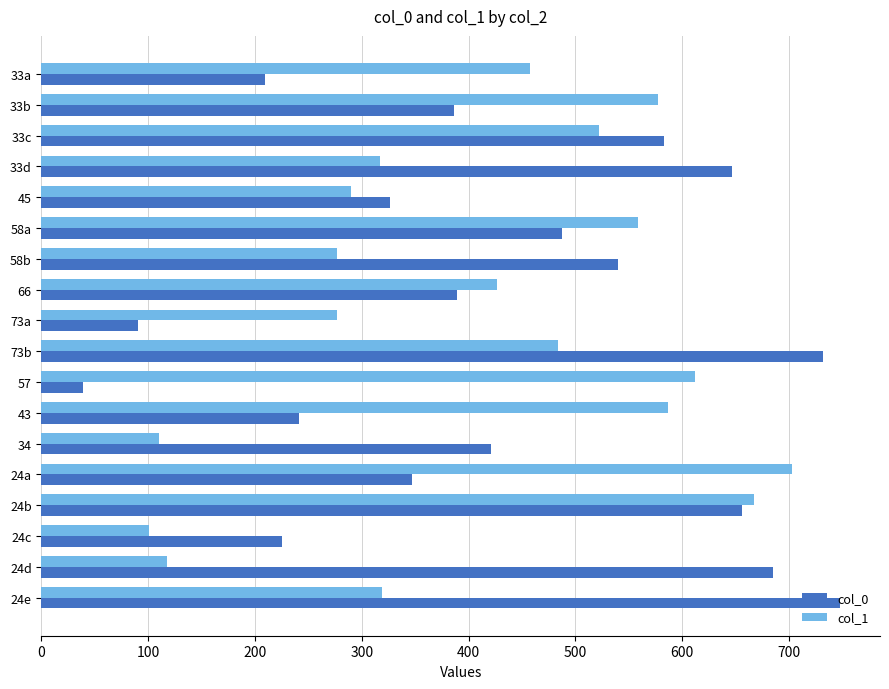

What is the sum of all col_0 values?

7752